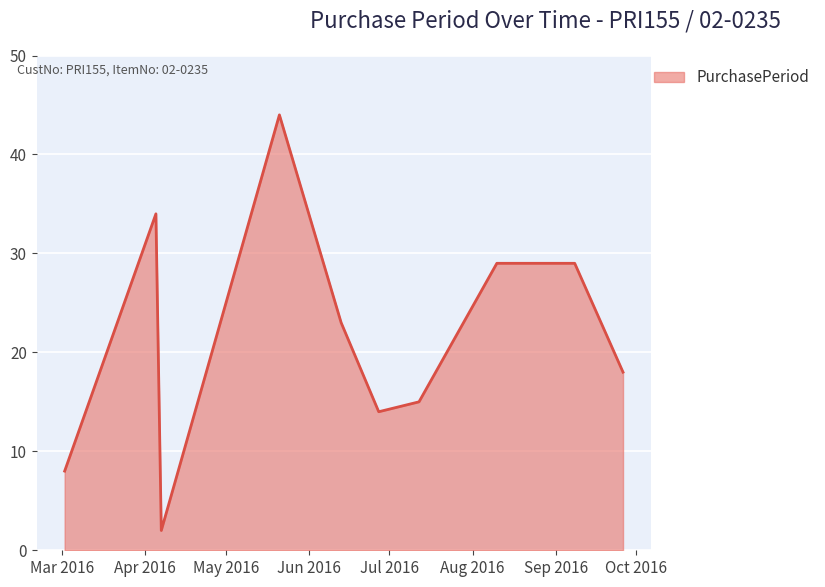

What is the sum of all values?

216